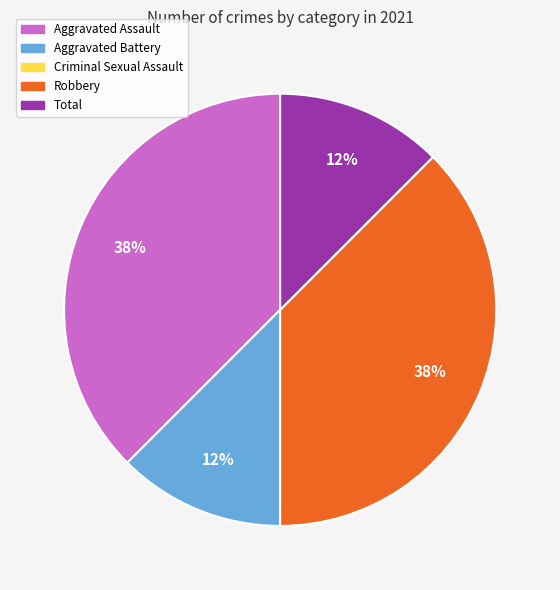

Combined, do Aggravated Battery and Total account for over 50%?

No